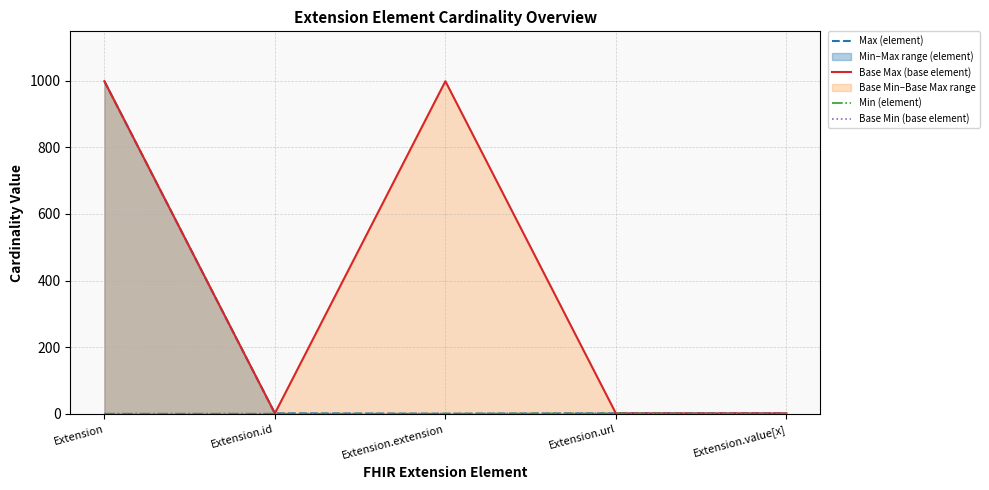

What is the label of the 3rd point from the left?

Extension.extension